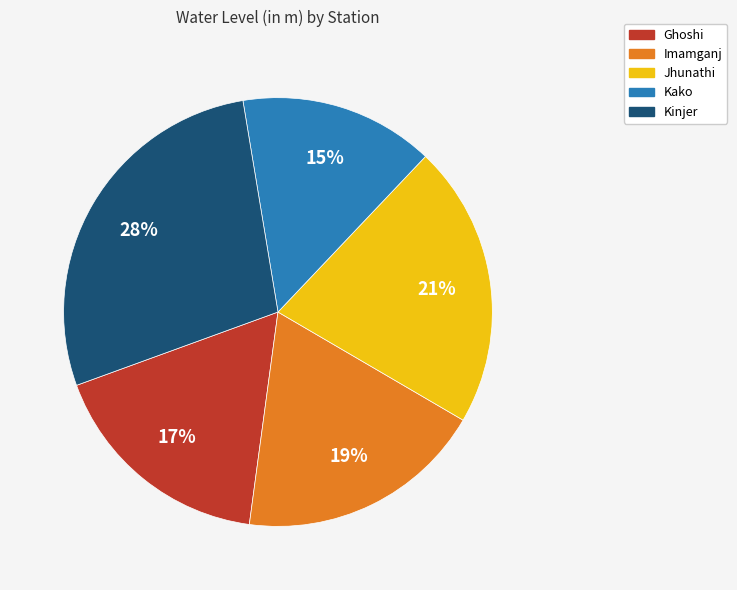

How many segments does this pie chart have?

5